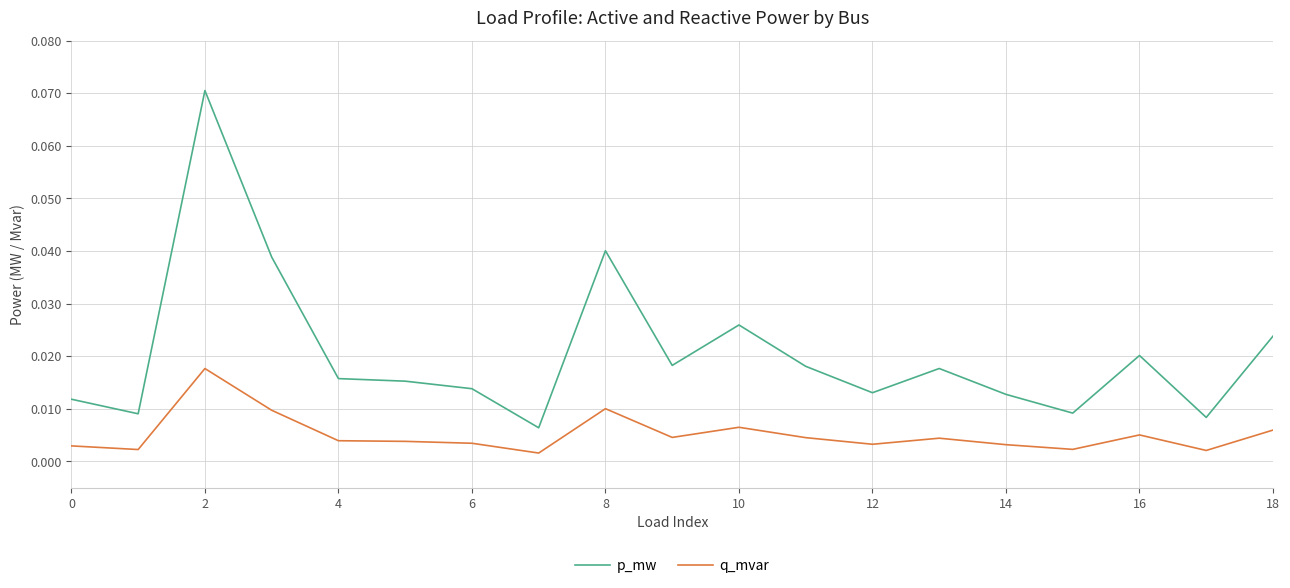

True or false: p_mw and q_mvar cross at least once.

False